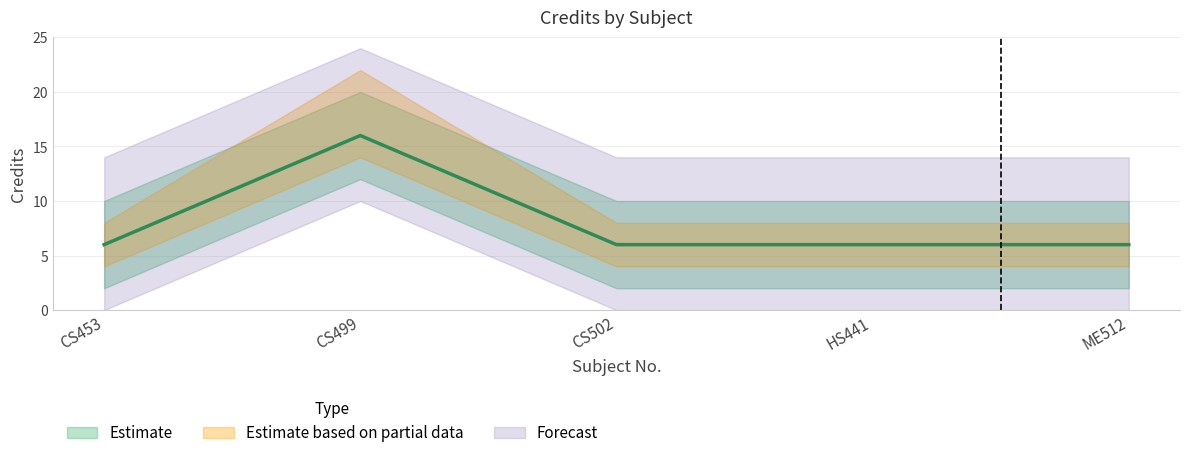

What is the change in value from CS499 to HS441?

-10